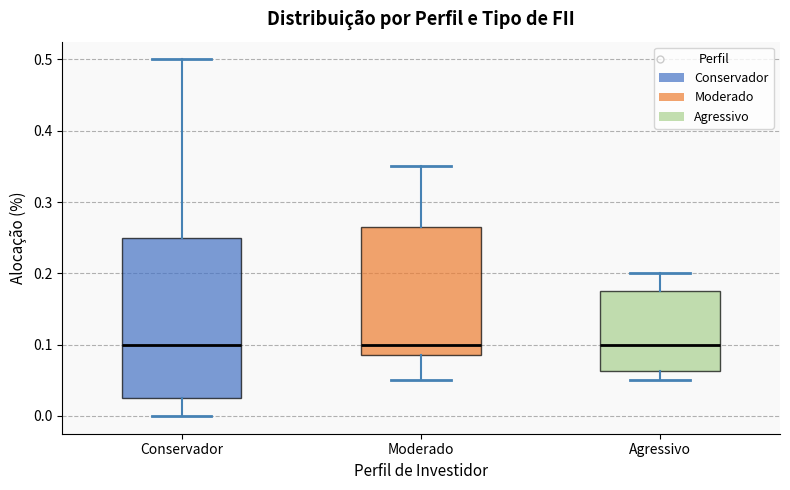

Comparing the boxes themselves (not the whiskers), which one is the tallest?

Conservador